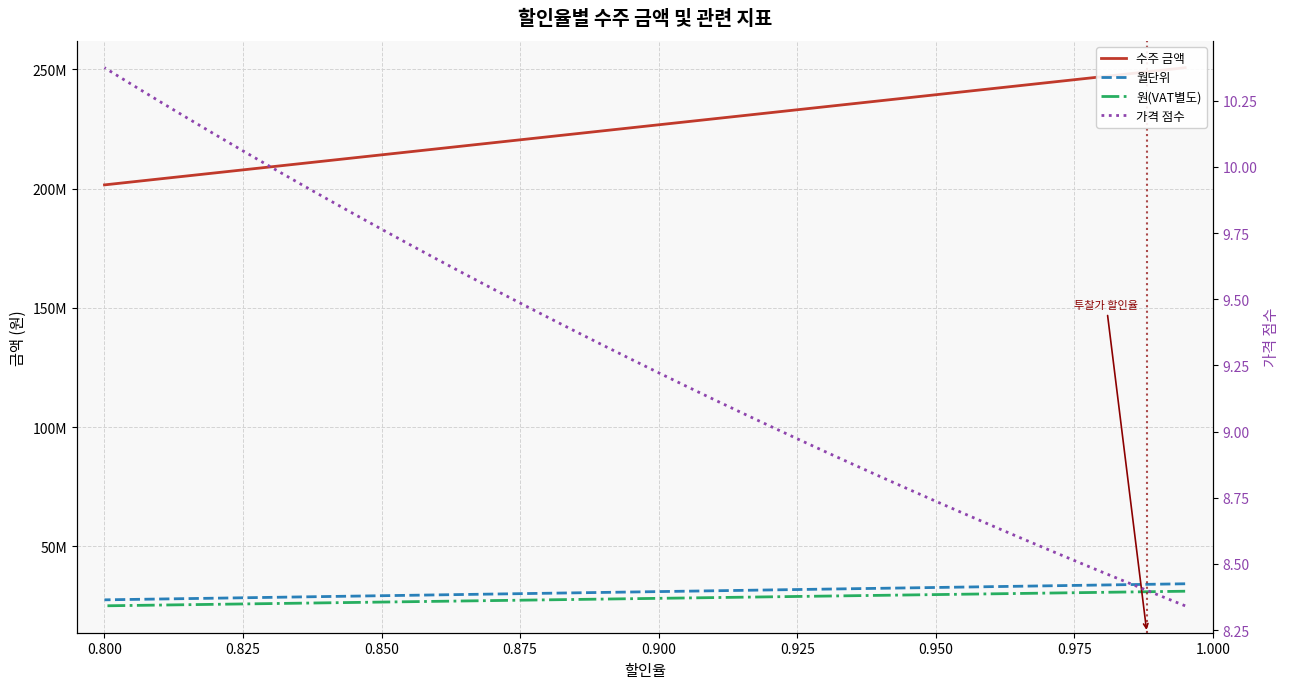

True or false: 가격 점수 has more than 0 interior local peaks.

False